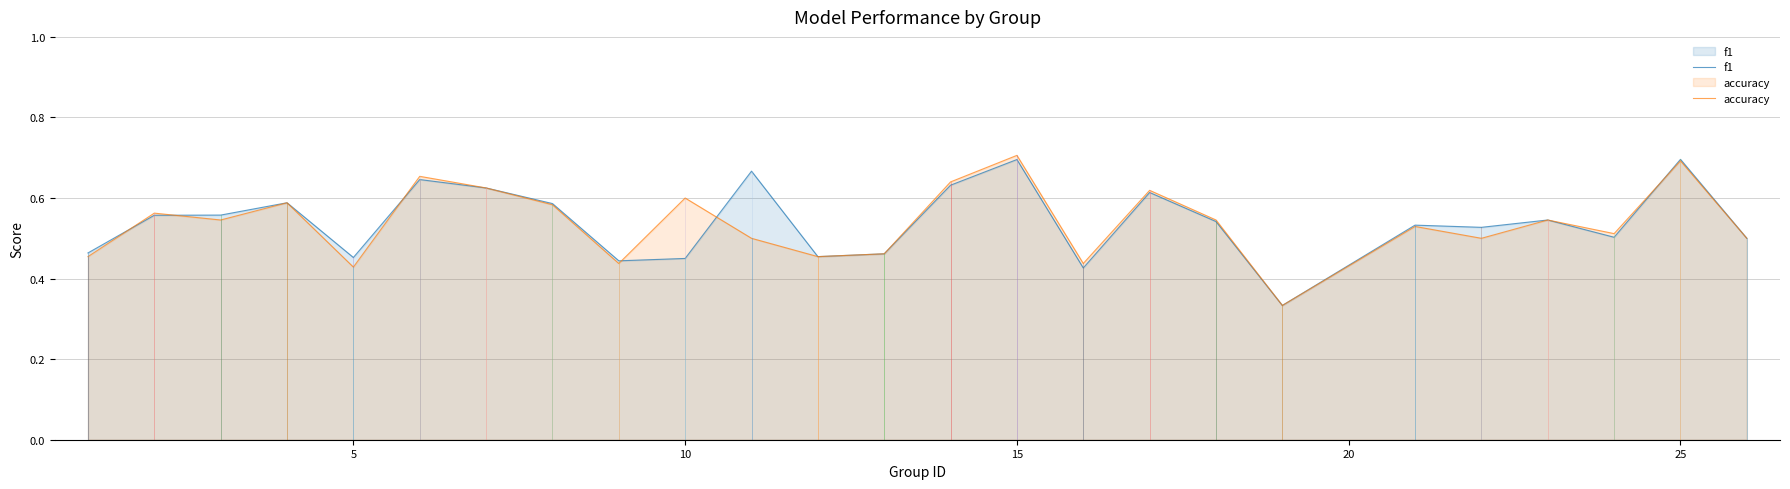

Reading left to right, what are all the values shown in this chart?

f1: 0.5	0.6	0.6	0.6	0.5	0.6	0.6	0.6	0.4	0.5	0.7	0.5	0.5	0.6	0.7	0.4	0.6	0.5	0.3	0.5	0.5	0.5	0.5	0.7	0.5
accuracy: 0.5	0.6	0.5	0.6	0.4	0.7	0.6	0.6	0.4	0.6	0.5	0.5	0.5	0.6	0.7	0.4	0.6	0.5	0.3	0.5	0.5	0.5	0.5	0.7	0.5